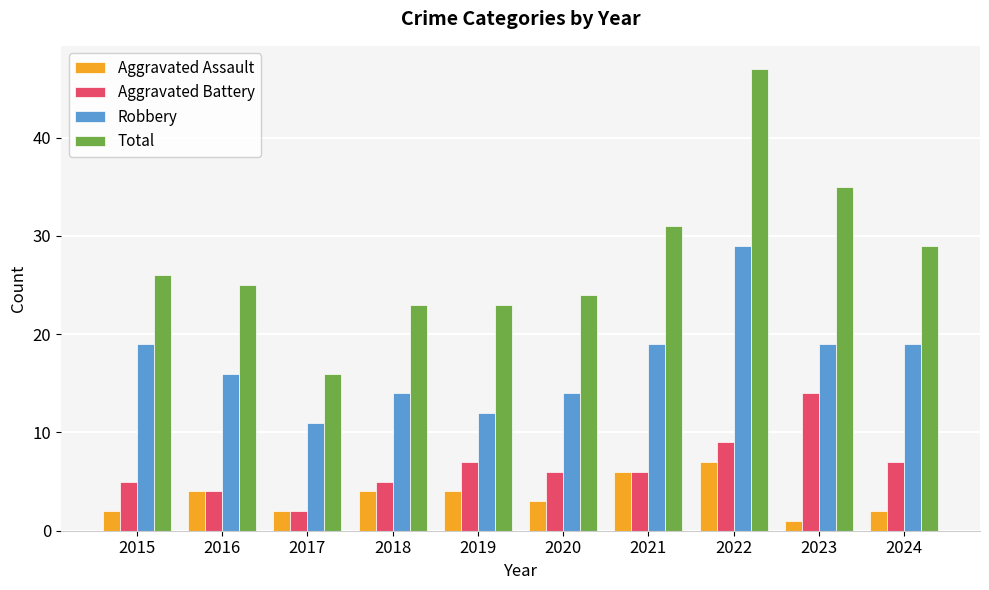

How many data points in Aggravated Assault are less than 4?

5